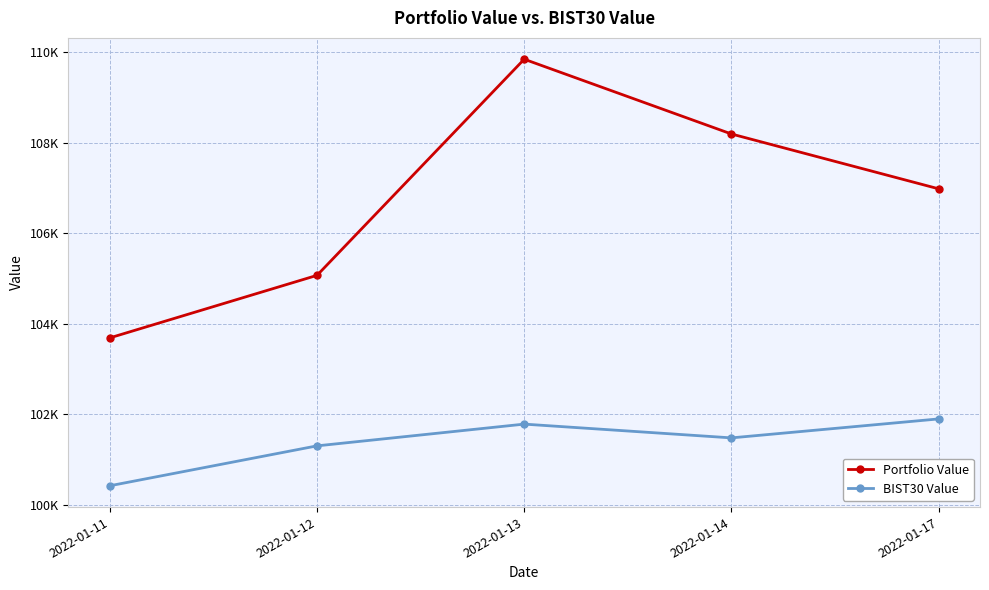

Rank the categories by BIST30 Value value from highest to lowest.

2022-01-17, 2022-01-13, 2022-01-14, 2022-01-12, 2022-01-11